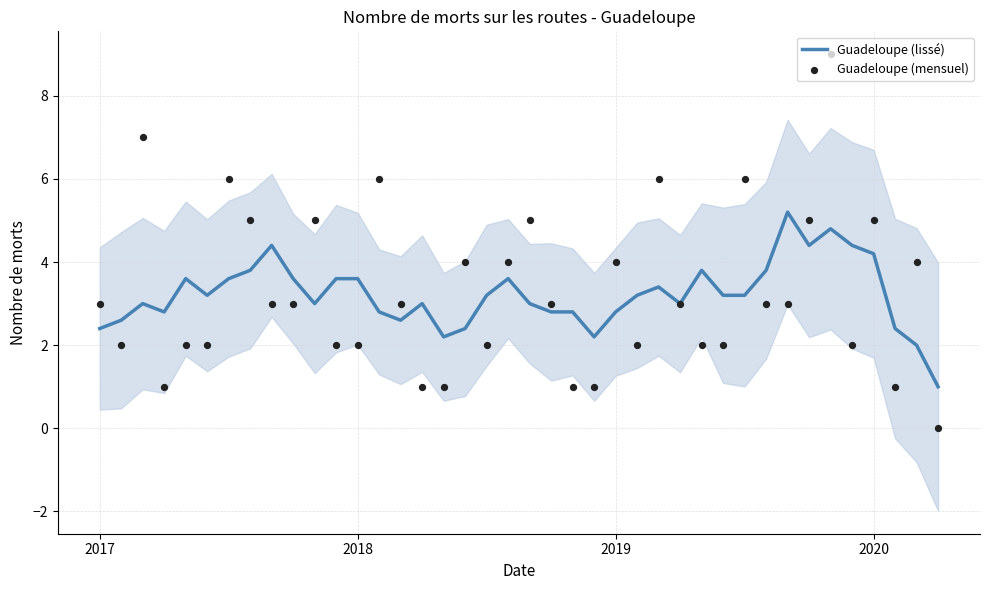

What is the highest value of the Guadeloupe (lissé) series?

5.2